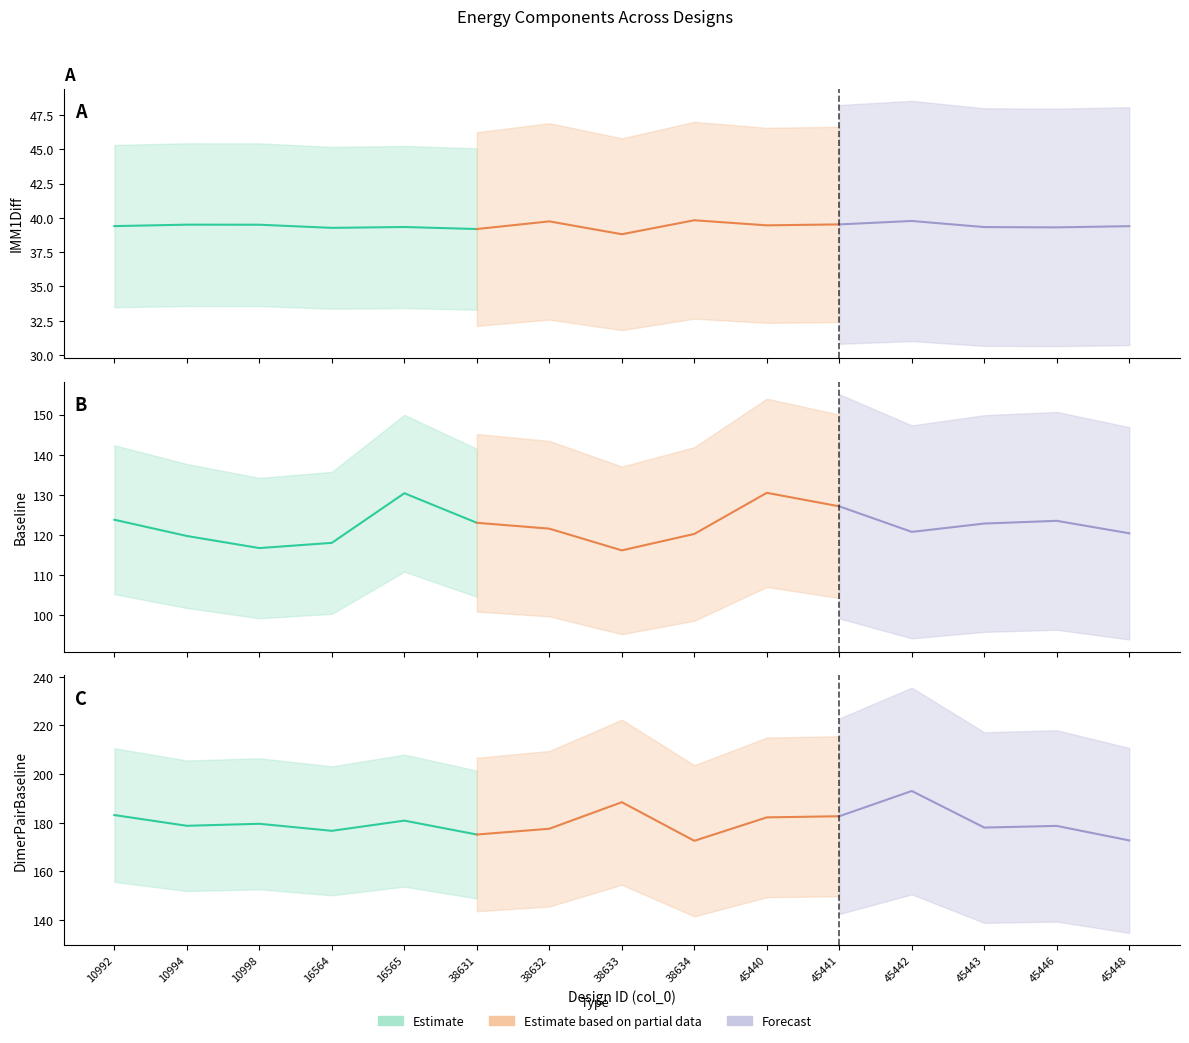

How many interior local peaks does the Baseline series have?

3